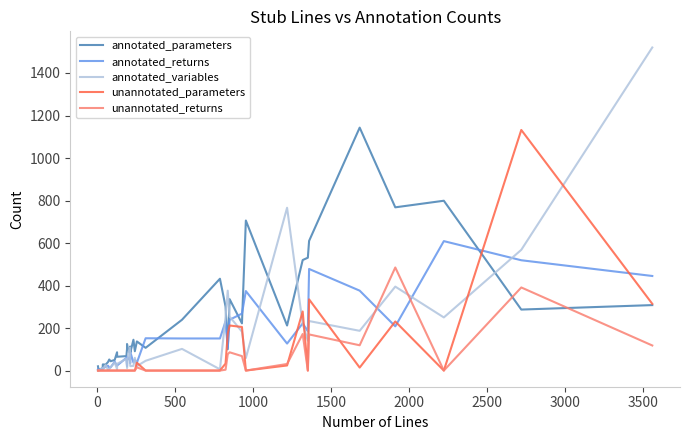

Which series has the widest spread of values?

annotated_variables